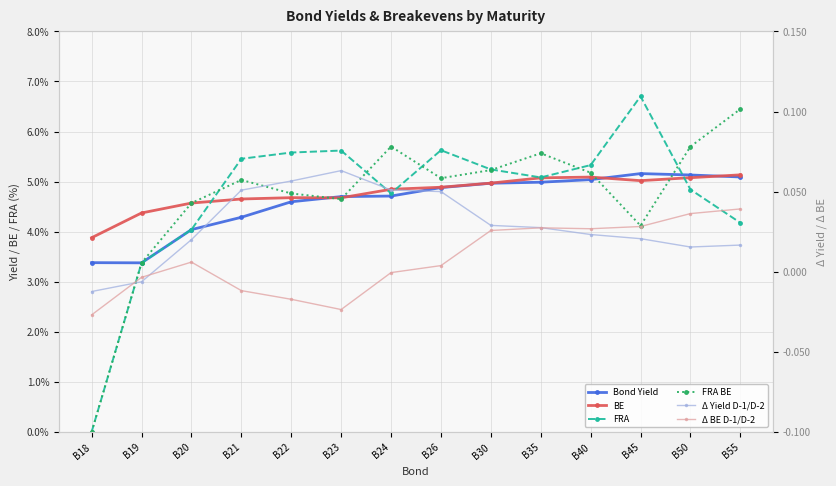

Reading right to left, transcribe all the data shown in this chart.

Bond Yield: B55=5.1	B50=5.1	B45=5.2	B40=5.0	B35=5.0	B30=5.0	B26=4.9	B24=4.7	B23=4.7	B22=4.6	B21=4.3	B20=4.0	B19=3.4	B18=3.4
BE: B55=5.1	B50=5.1	B45=5.0	B40=5.1	B35=5.1	B30=5.0	B26=4.9	B24=4.8	B23=4.7	B22=4.7	B21=4.7	B20=4.6	B19=4.4	B18=3.9
FRA: B55=4.2	B50=4.8	B45=6.7	B40=5.3	B35=5.1	B30=5.2	B26=5.6	B24=4.8	B23=5.6	B22=5.6	B21=5.5	B20=4.0	B19=3.4	B18=0.0
FRA BE: B55=6.4	B50=5.7	B45=4.1	B40=5.2	B35=5.6	B30=5.2	B26=5.1	B24=5.7	B23=4.7	B22=4.8	B21=5.0	B20=4.6	B19=3.4	B18=0.0
Δ Yield D-1/D-2: B55=0.0	B50=0.0	B45=0.0	B40=0.0	B35=0.0	B30=0.0	B26=0.0	B24=0.1	B23=0.1	B22=0.1	B21=0.1	B20=0.0	B19=-0.0	B18=-0.0
Δ BE D-1/D-2: B55=0.0	B50=0.0	B45=0.0	B40=0.0	B35=0.0	B30=0.0	B26=0.0	B24=-0.0	B23=-0.0	B22=-0.0	B21=-0.0	B20=0.0	B19=-0.0	B18=-0.0